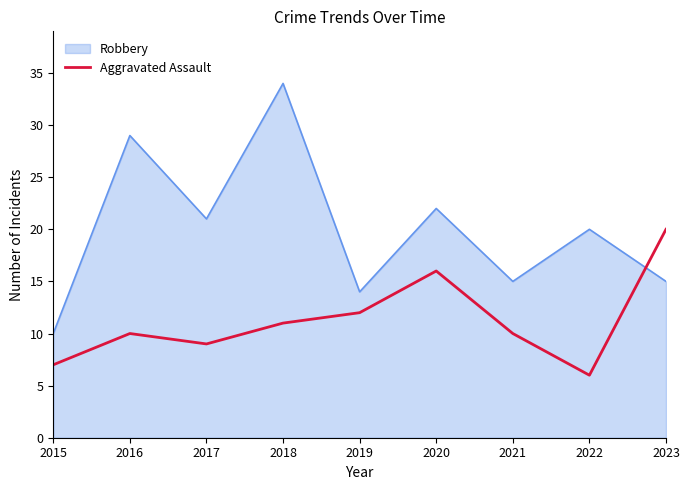

What is the difference between the maximum and minimum values in the Aggravated Assault series?

14